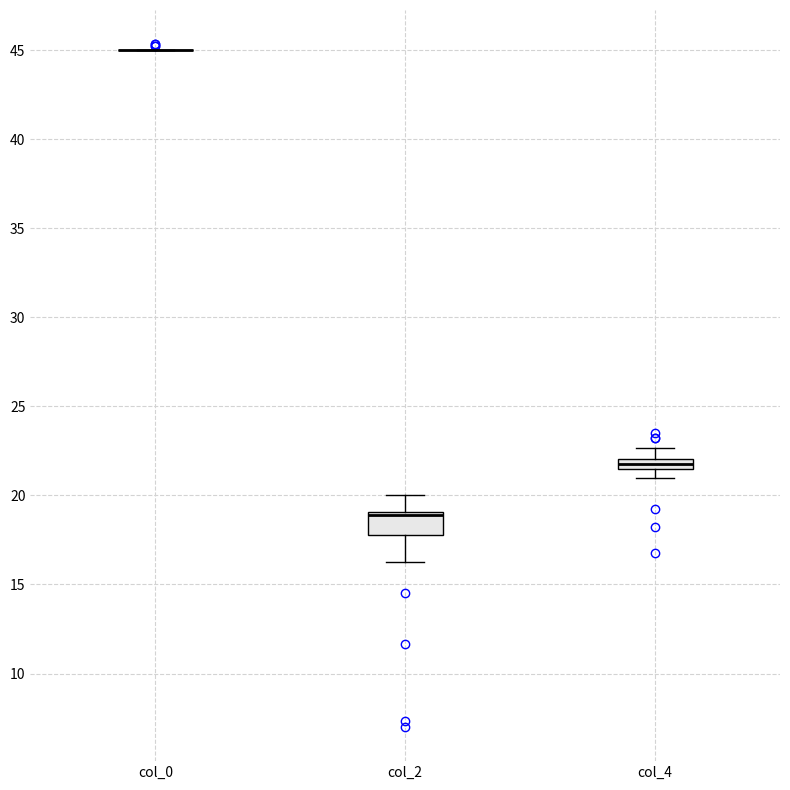

Comparing the boxes themselves (not the whiskers), which one is the tallest?

col_2